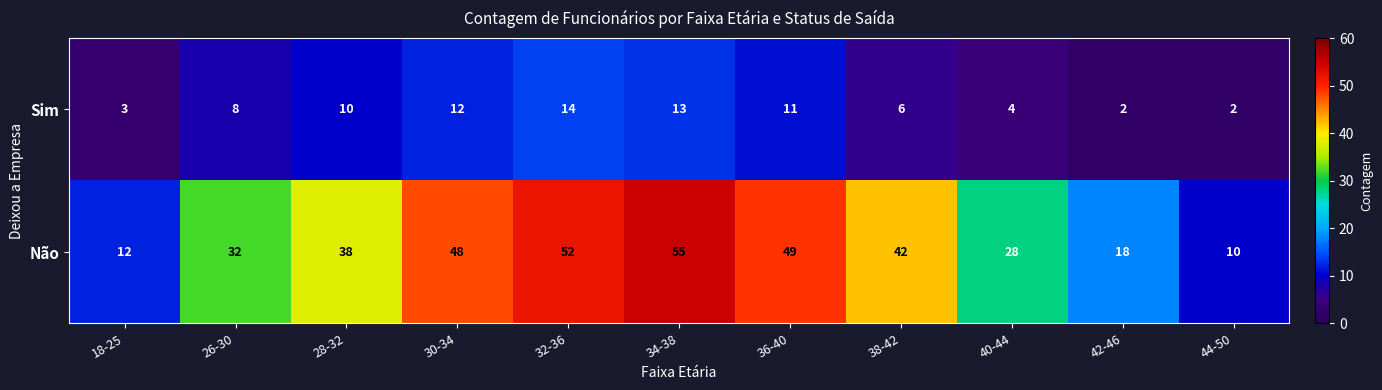

Which series changed the most between 26-30 and 32-36?

Não